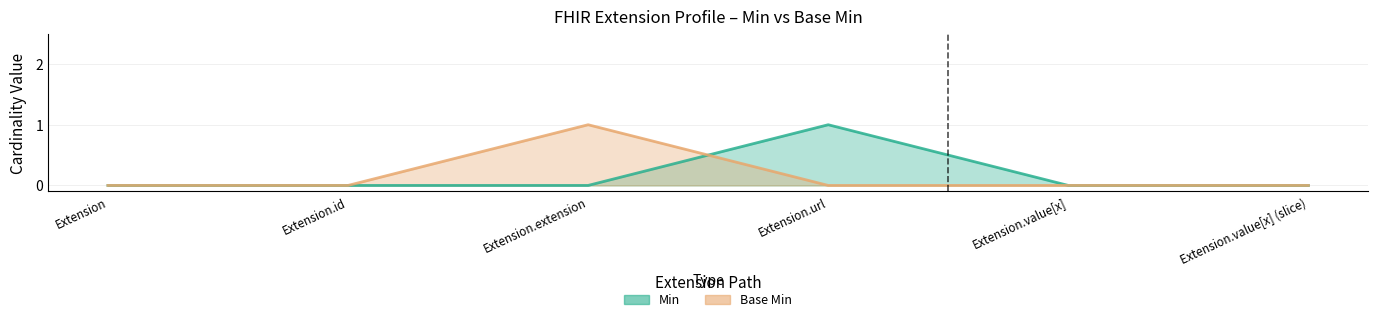

Between Extension.value[x] and Extension.url, which is larger?

Extension.url